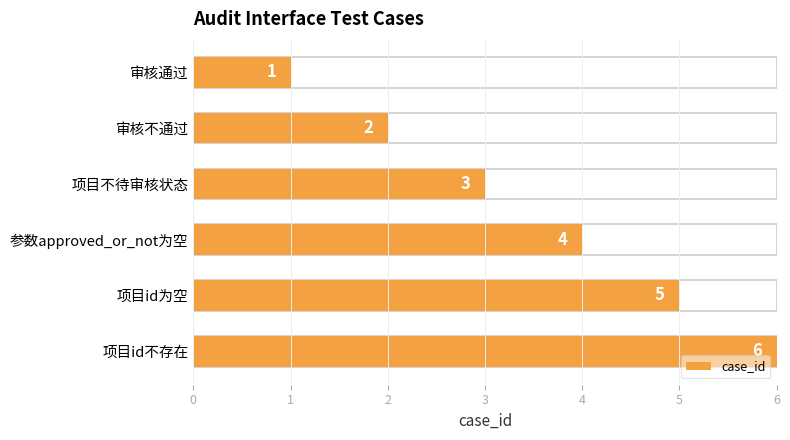

The value at 审核不通过 is 3. True or false?

False